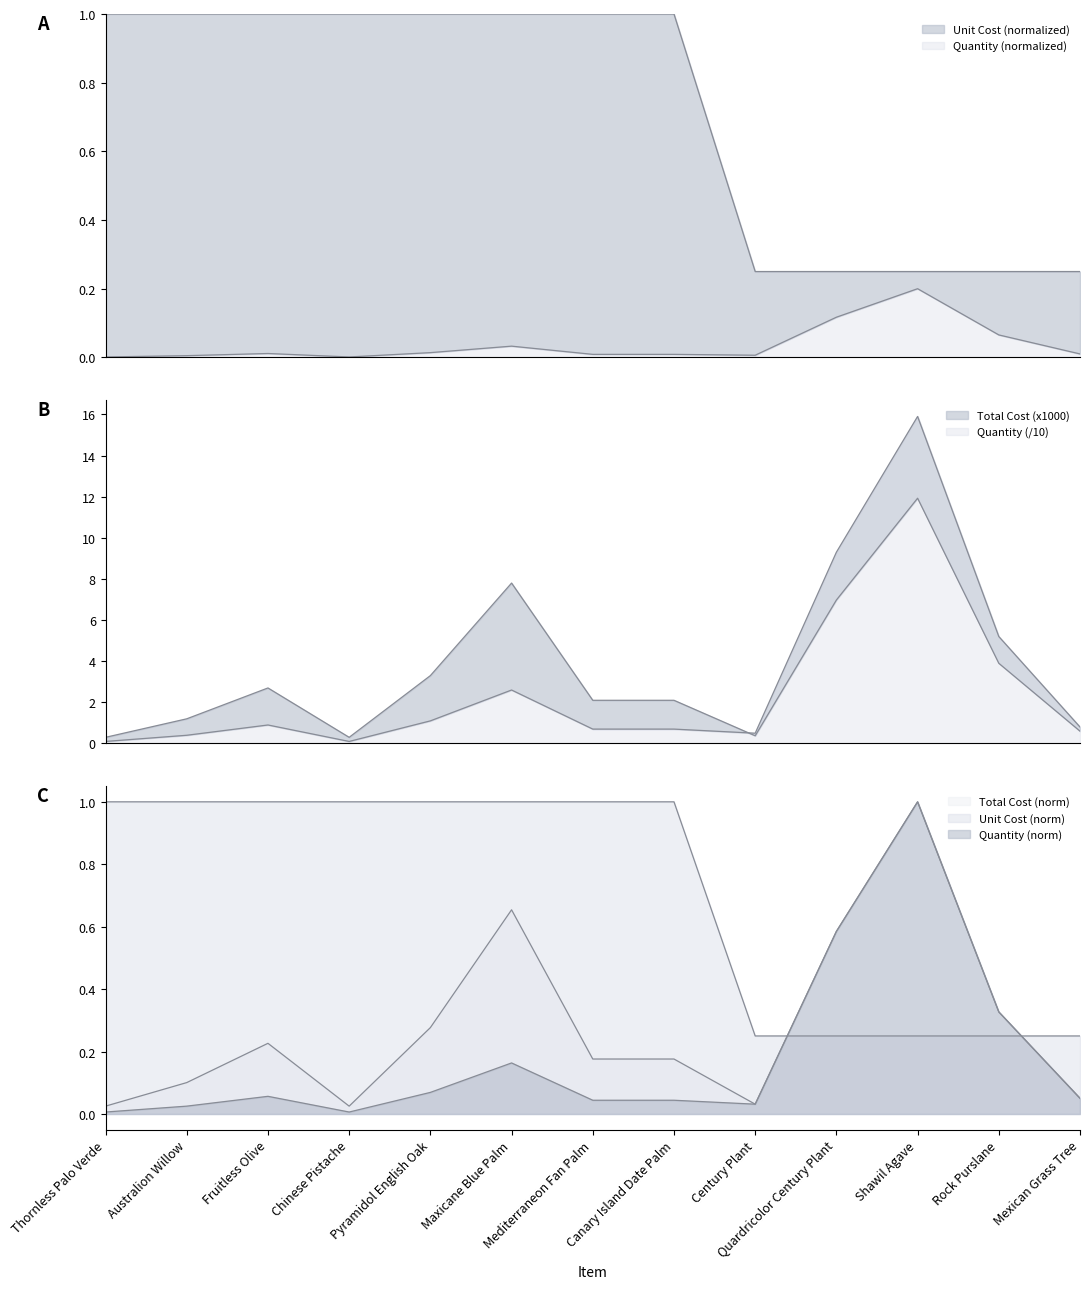

What is the difference between the Quantity values at Quardricolor Century Plant and Fruitless Olive?

0.1